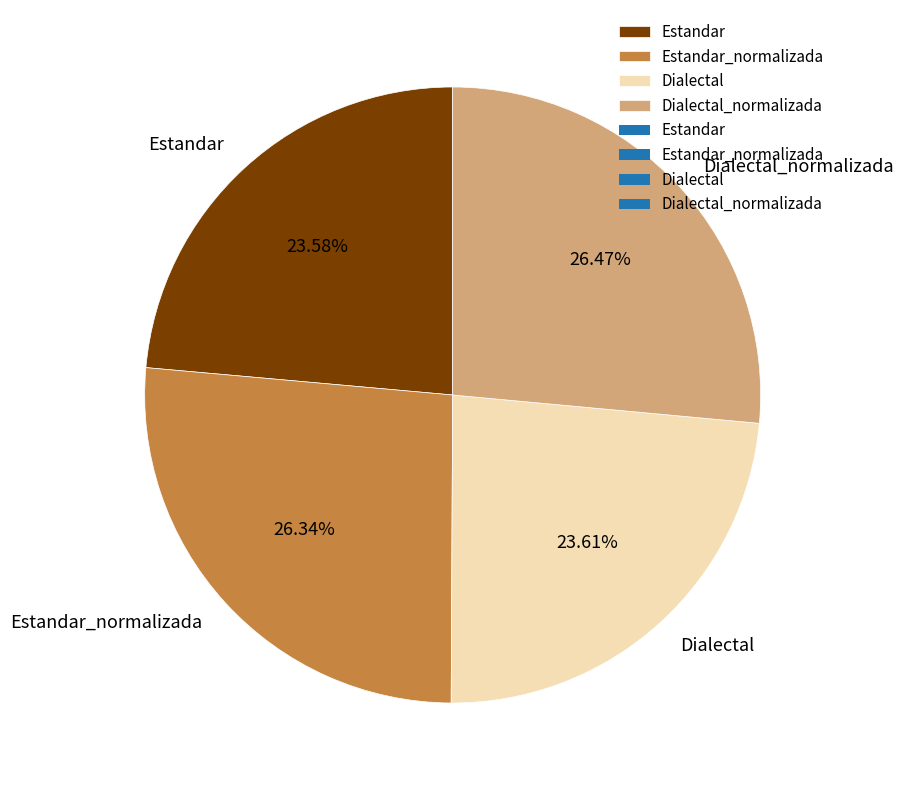

How many slices are in this pie chart?

4